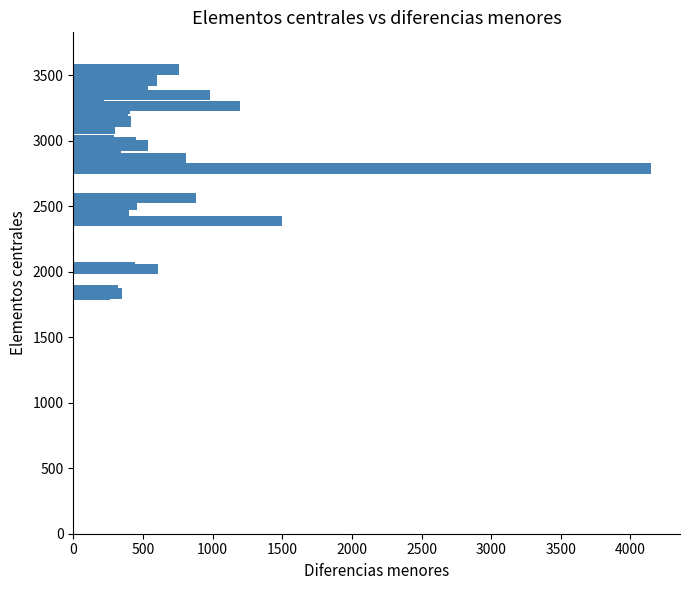

What is the average value?

564